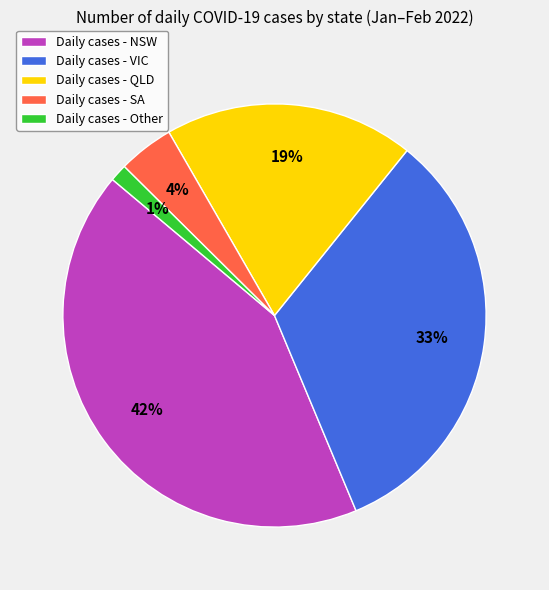

To the nearest percent, what is the difference between the largest and smallest slice percentages?

41%